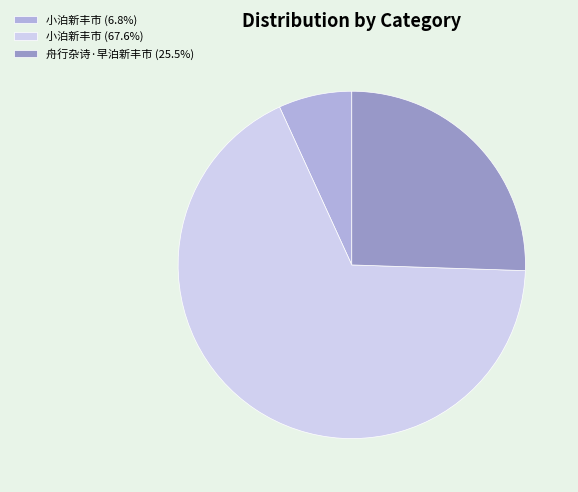

Combined, do 小泊新丰市 (6.8%) and 小泊新丰市 (67.6%) account for over 50%?

Yes